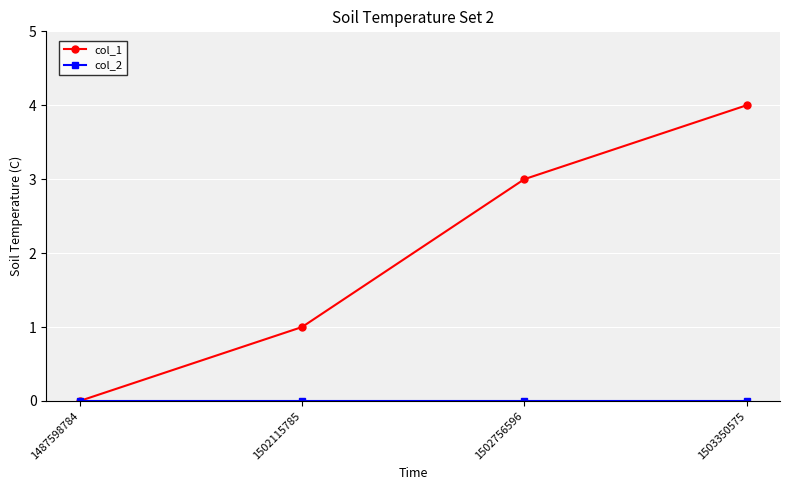

True or false: col_1 has more than 0 points higher than both neighbors.

False